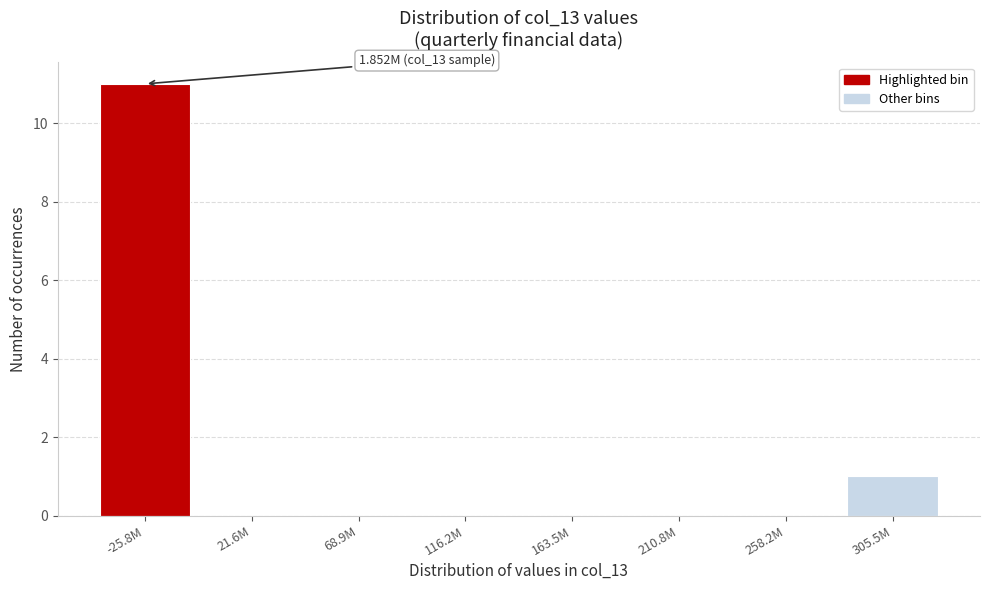

Reading left to right, transcribe all the data shown in this chart.

-25.8M=11	21.6M=0	68.9M=0	116.2M=0	163.5M=0	210.8M=0	258.2M=0	305.5M=1